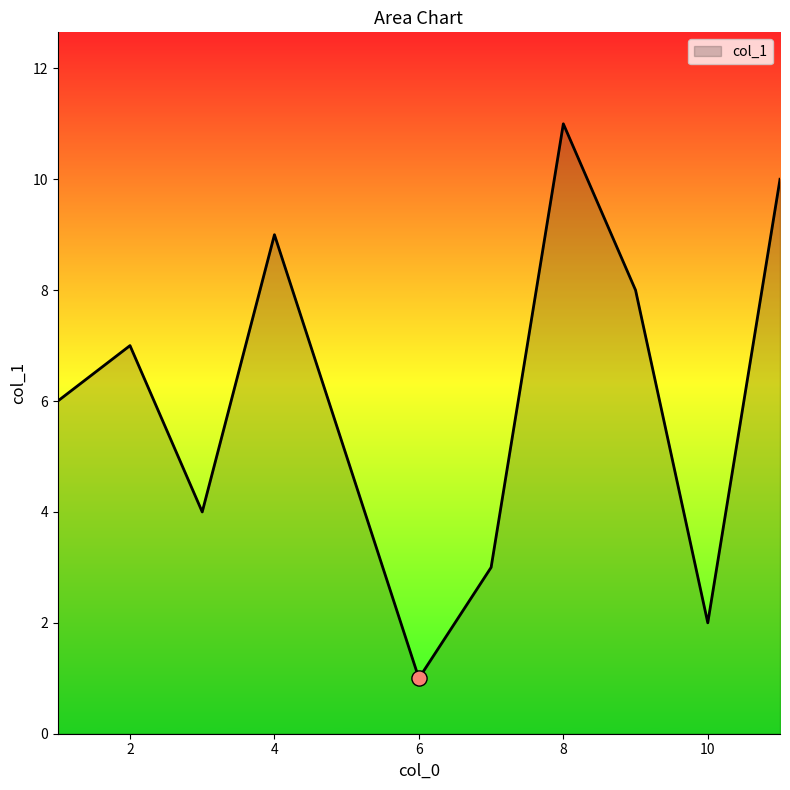

What is the greatest value displayed?

11